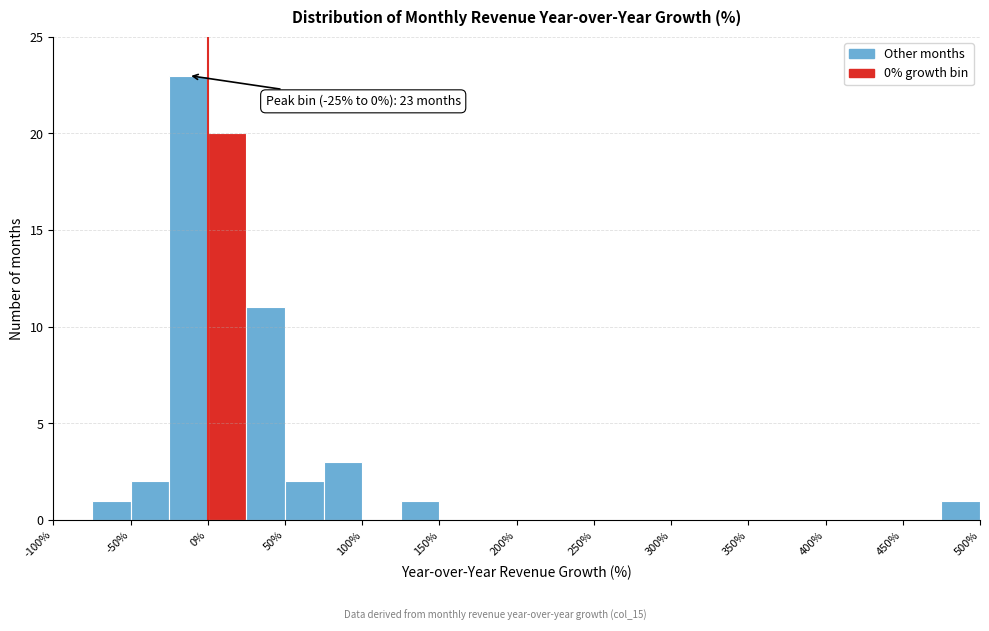

Which range on the x-axis has the tallest bar?

-25 to 0